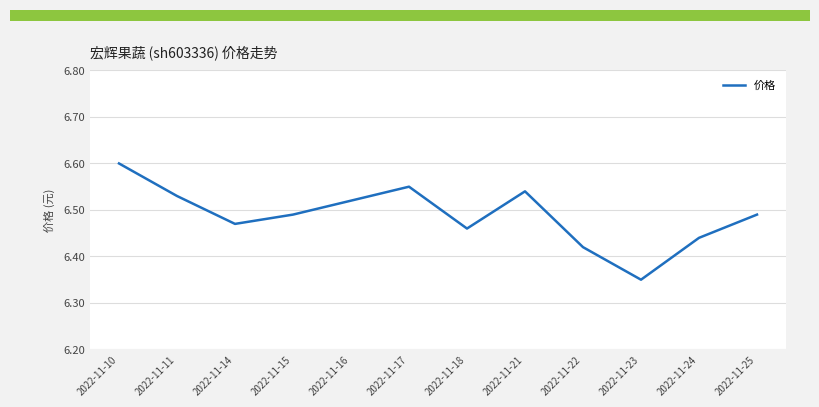

Which has a higher value, 2022-11-17 or 2022-11-25?

2022-11-17